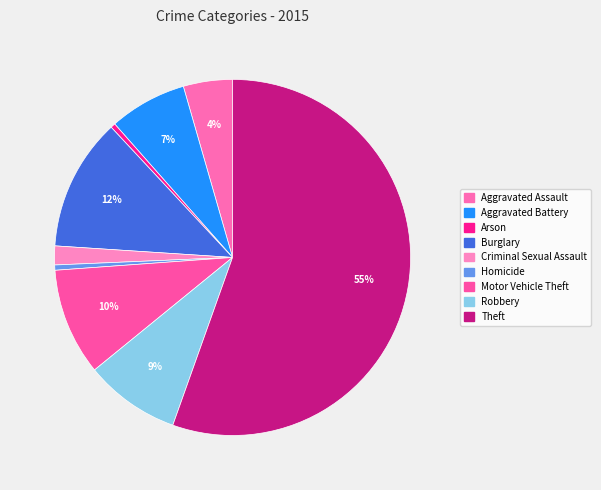

Count the number of slices in the pie.

9